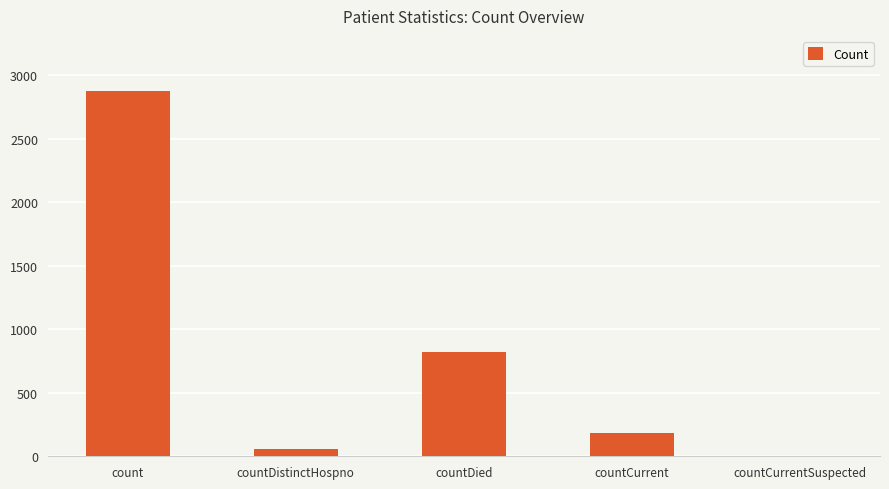

Which has a higher value, countCurrentSuspected or countCurrent?

countCurrent